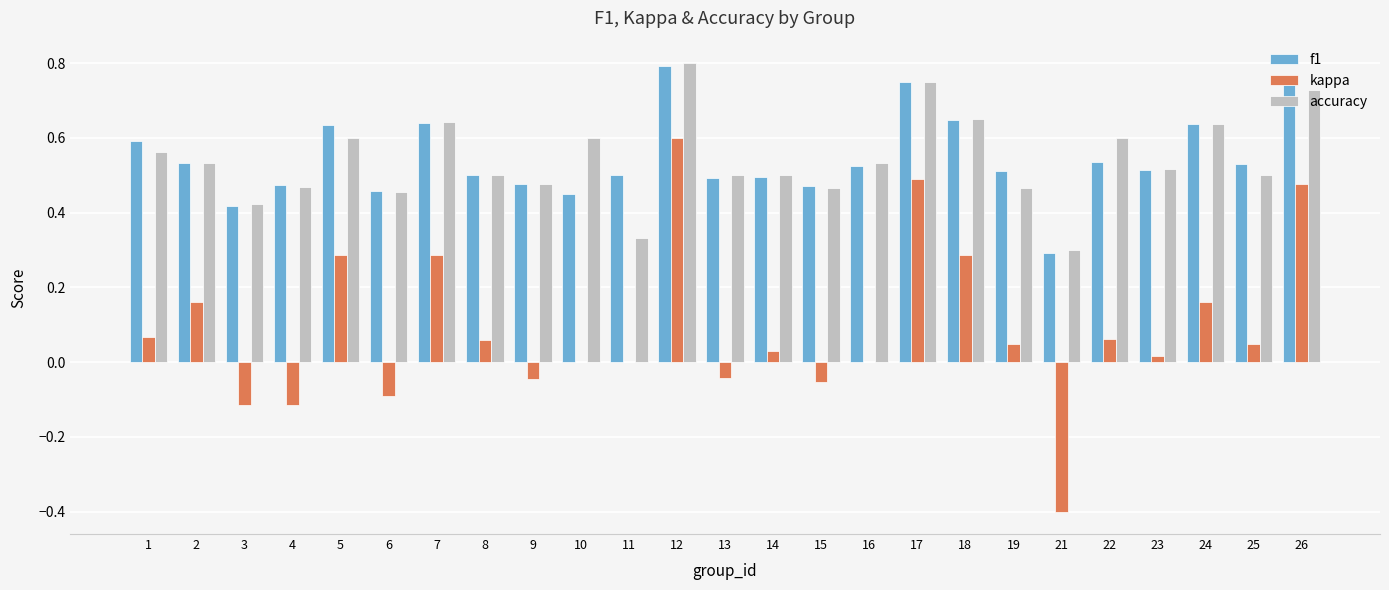

Which category has the highest value in the f1 series?

12